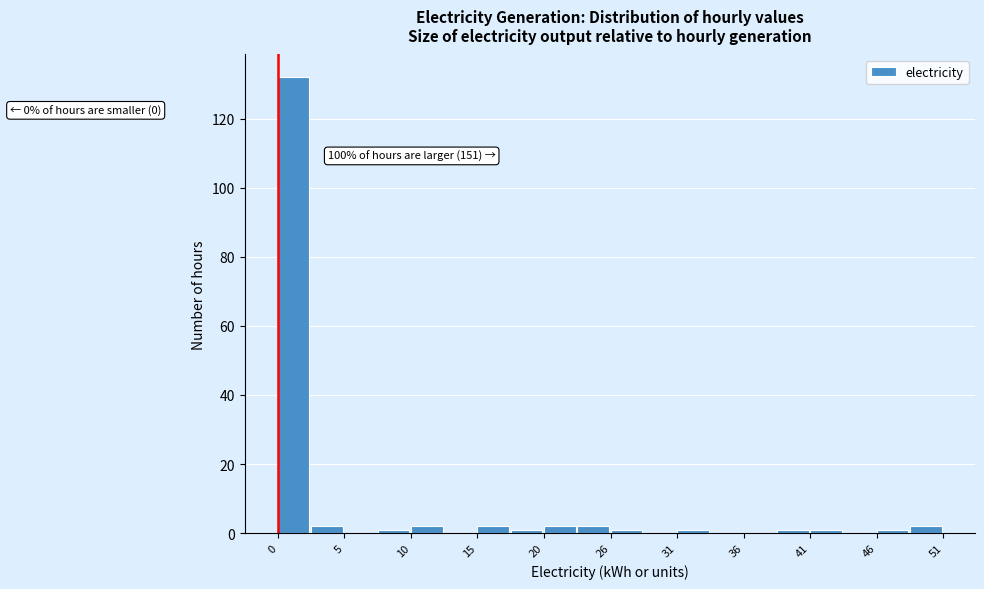

Around what value on the x-axis is the tallest bar? Give the approximate position of its centre, as read against the axis.

1